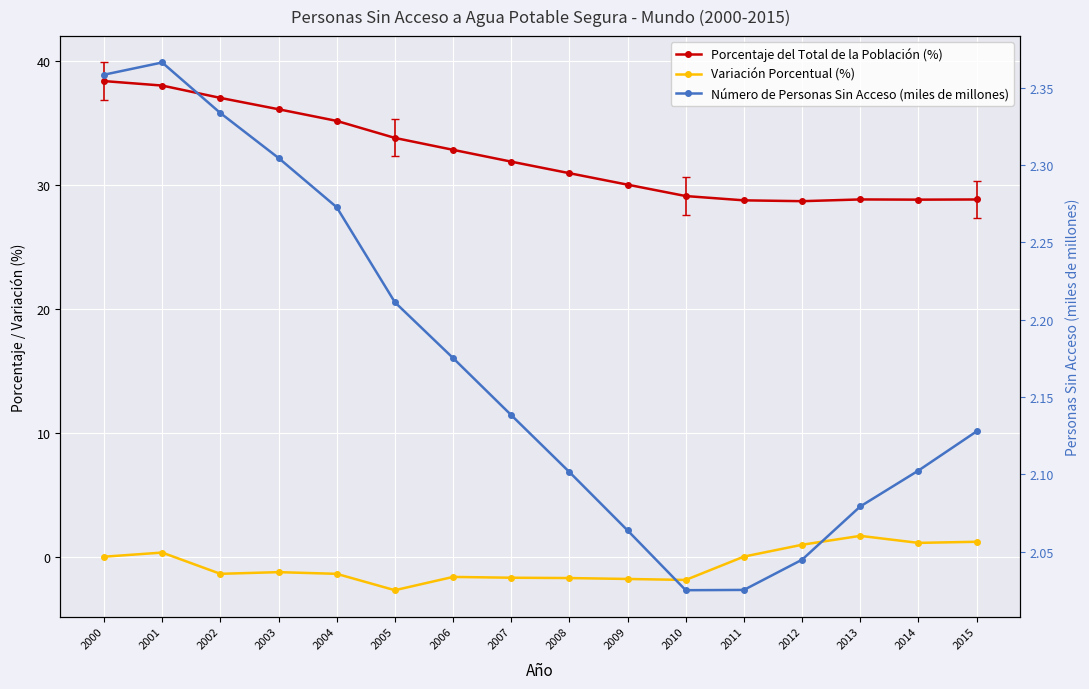

Reading right to left, extract all data points from this chart.

Porcentaje del Total de la Población (%): 2015=28.8	2014=28.8	2013=28.8	2012=28.7	2011=28.8	2010=29.1	2009=30.0	2008=31.0	2007=31.9	2006=32.8	2005=33.8	2004=35.2	2003=36.1	2002=37.0	2001=38.0	2000=38.4
Variación Porcentual (%): 2015=1.2	2014=1.1	2013=1.7	2012=1.0	2011=0.0	2010=-1.9	2009=-1.8	2008=-1.7	2007=-1.7	2006=-1.6	2005=-2.7	2004=-1.4	2003=-1.2	2002=-1.4	2001=0.3	2000=0.0
Número de Personas Sin Acceso (miles de millones): 2015=2.1	2014=2.1	2013=2.1	2012=2.0	2011=2.0	2010=2.0	2009=2.1	2008=2.1	2007=2.1	2006=2.2	2005=2.2	2004=2.3	2003=2.3	2002=2.3	2001=2.4	2000=2.4